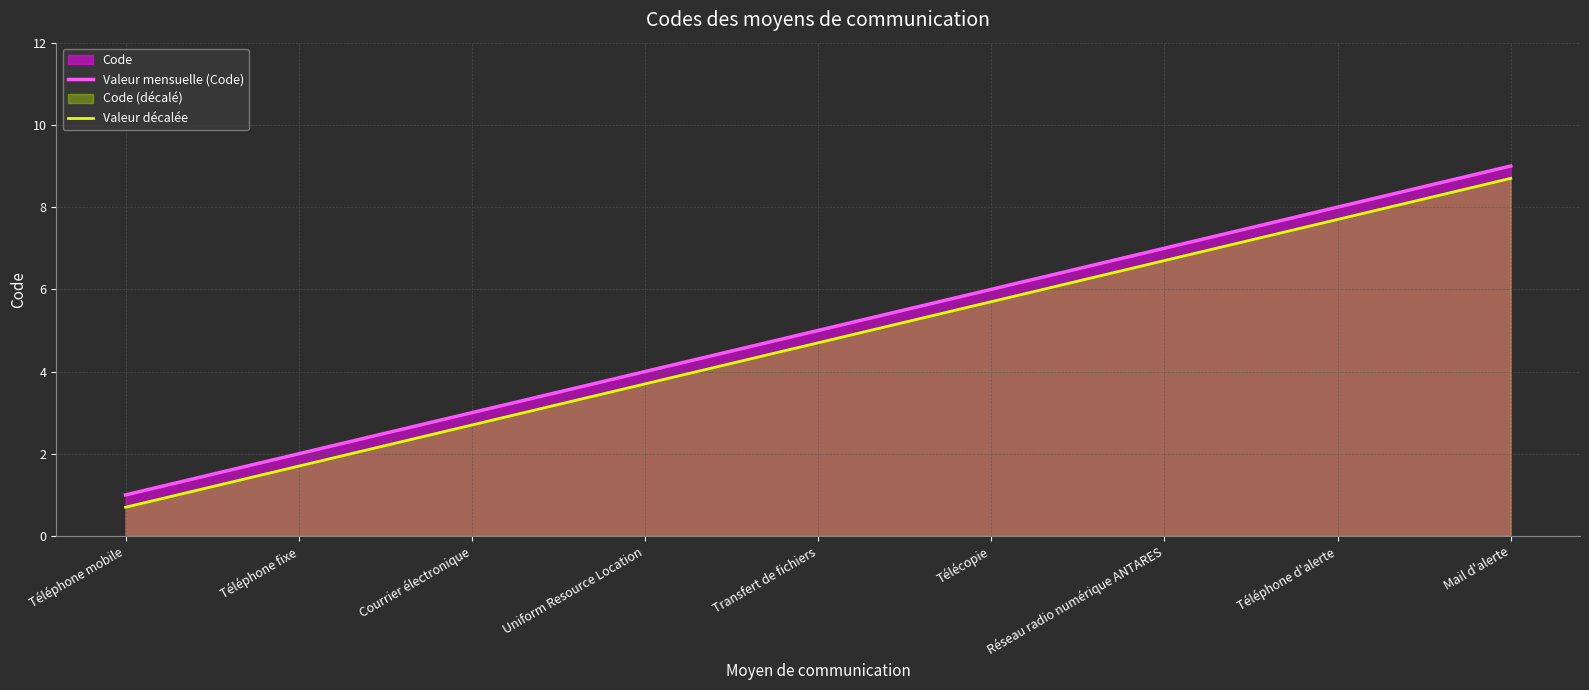

True or false: Valeur mensuelle (Code) and Valeur décalée intersect in this chart.

False